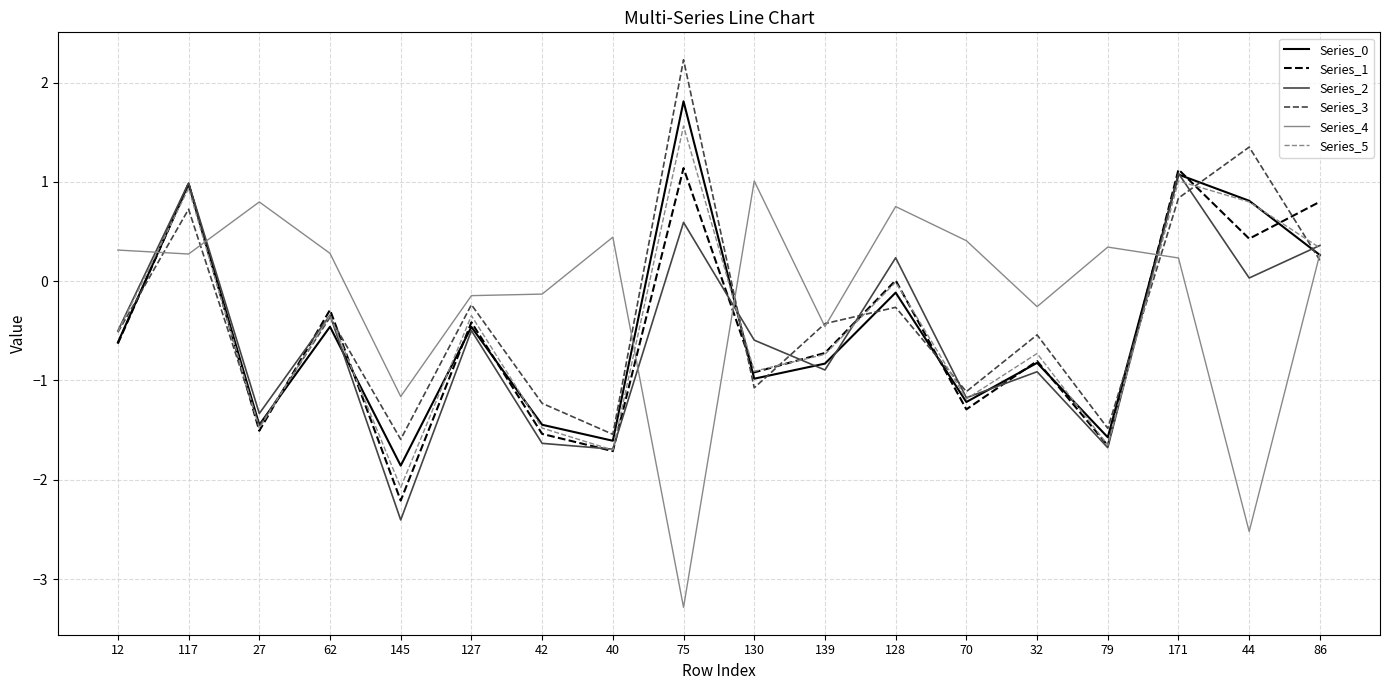

At how many categories does at least one series exceed 0?

13